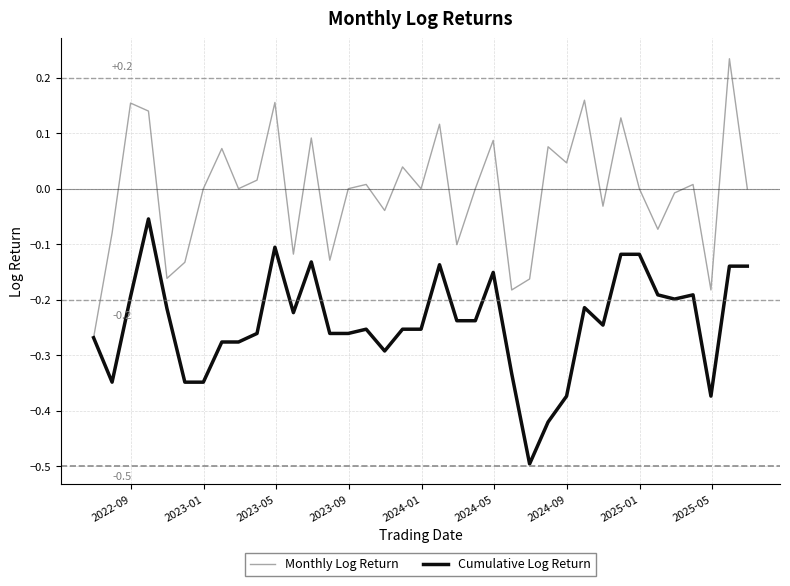

What is the minimum value shown in the chart?

-0.5